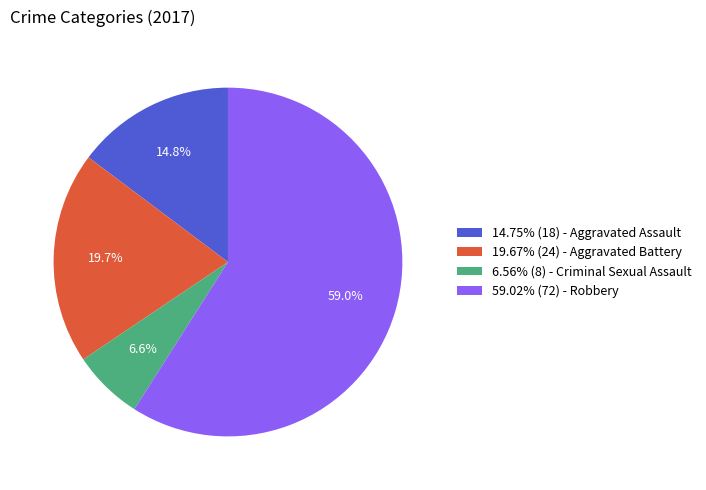

Do 59.02% (72) - Robbery and 6.56% (8) - Criminal Sexual Assault together represent more than half of the pie?

Yes